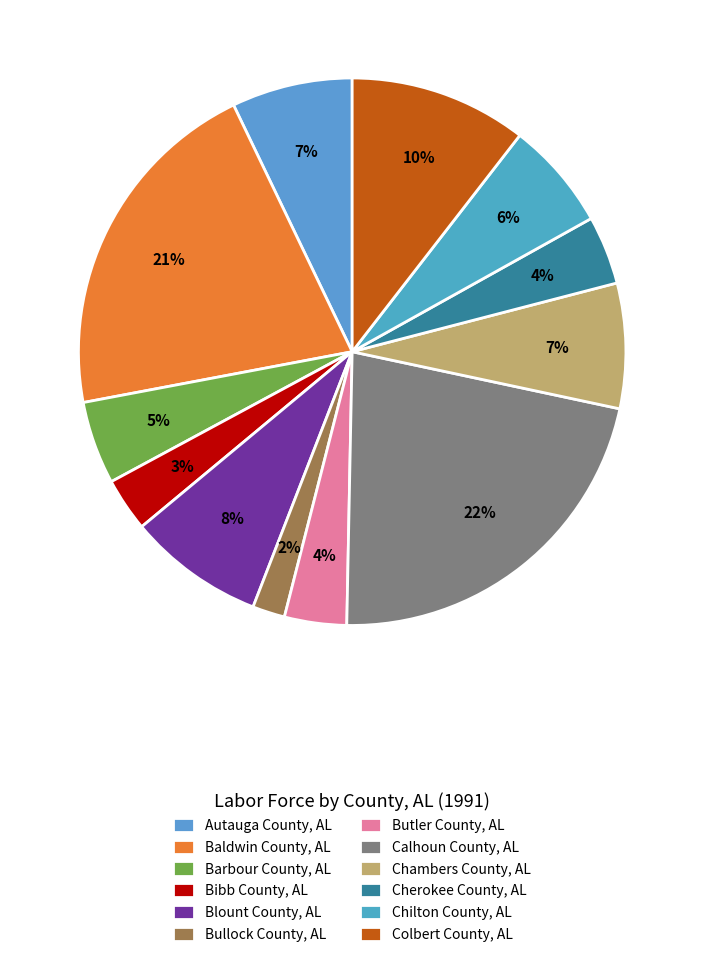

How many slices are in this pie chart?

12